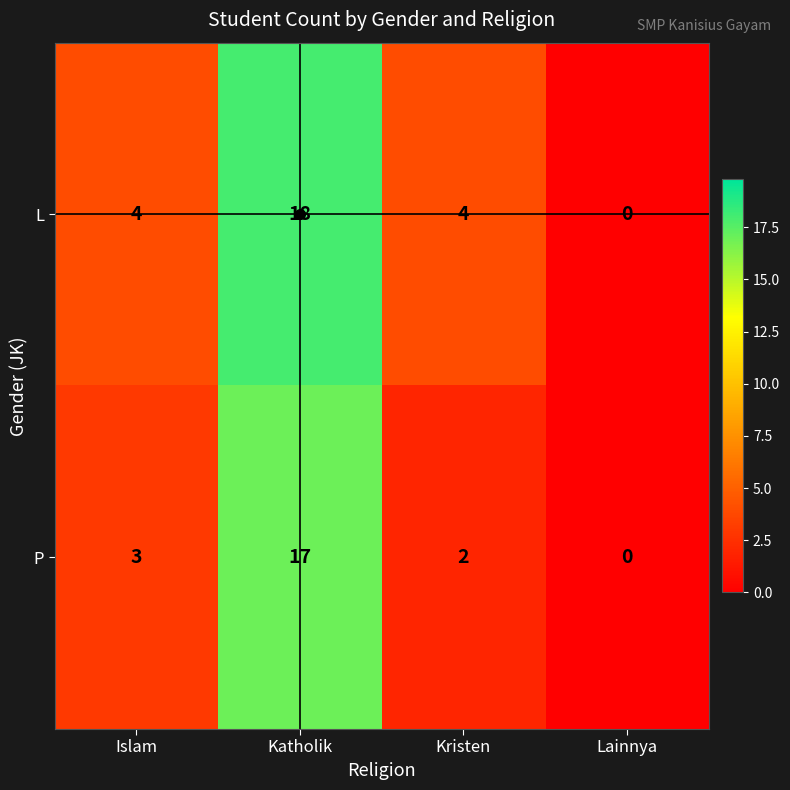

What is the difference between the maximum and minimum values in the P series?

17